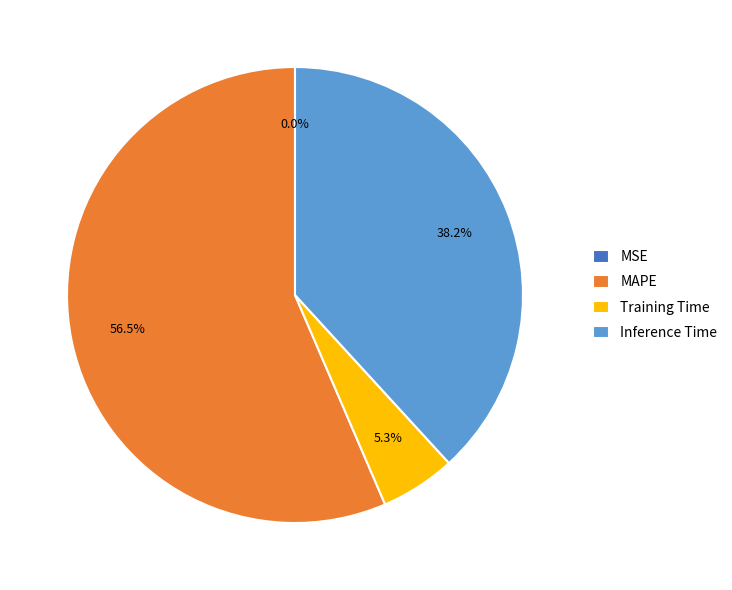

To the nearest percent, what is the average slice percentage?

25%